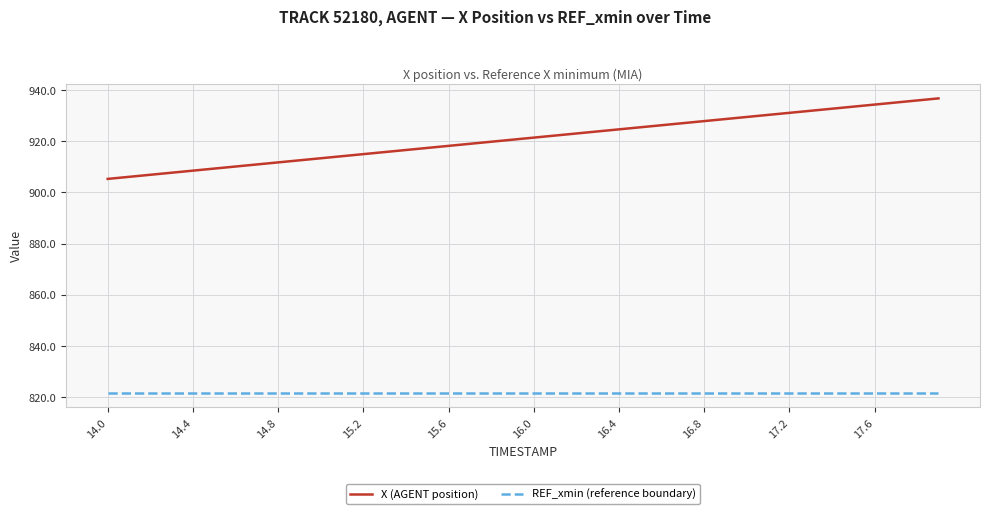

Which series has the widest spread of values?

X (AGENT position)